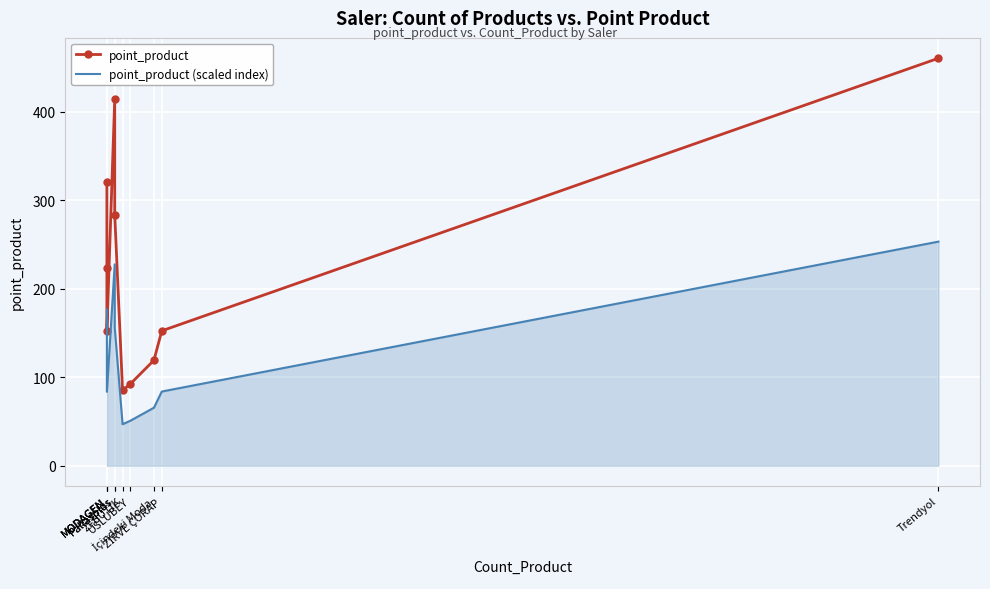

List the labels in order of point_product (scaled index) value, largest first.

Trendyol, Pallasplus, MODAGEN, Pallasplus, MODAGEN, ZİRVE ÇORAP, MODAGEN, İçindeki Moda, USLUBEY, ZFBUTİK